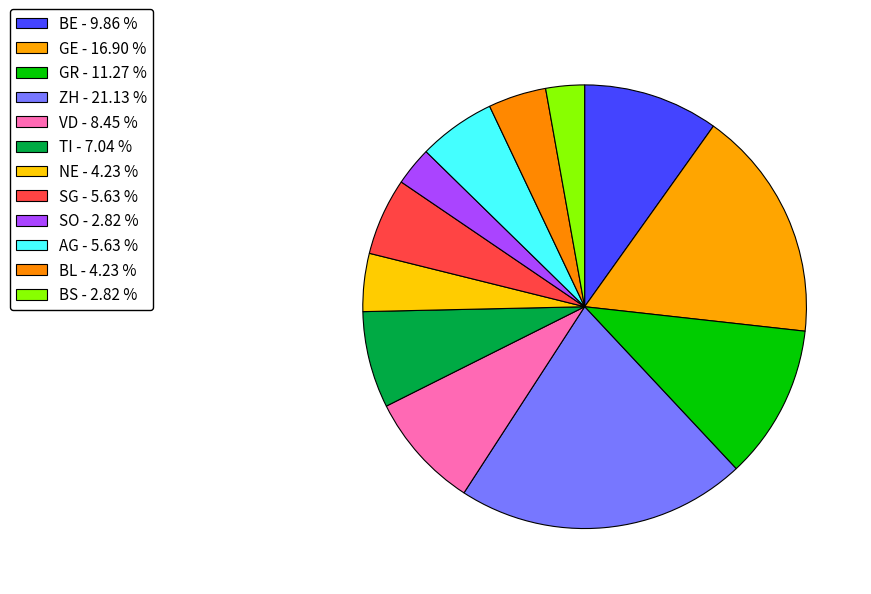

How many slices are in this pie chart?

12